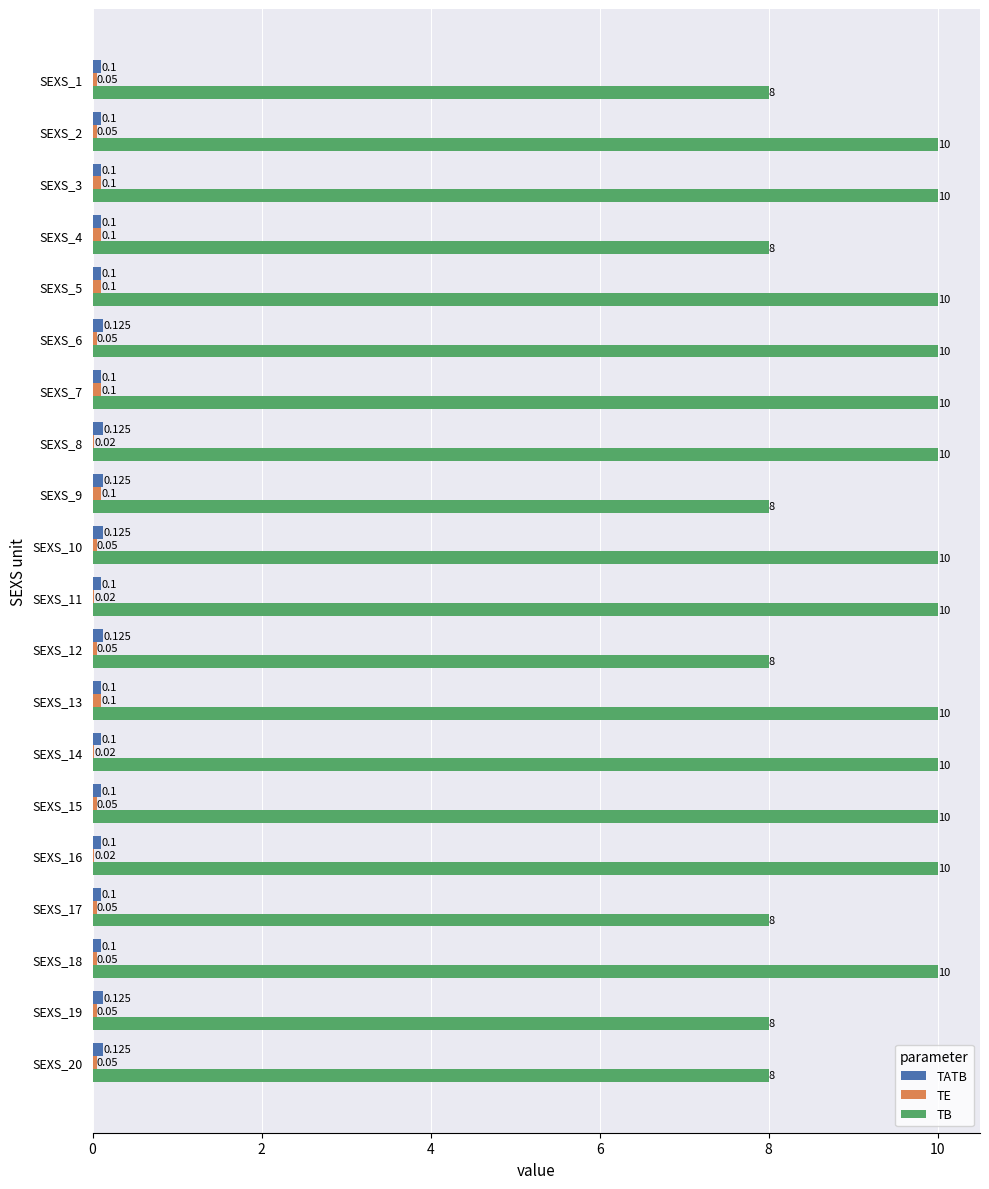

Which series changed the most between SEXS_13 and SEXS_19?

TB